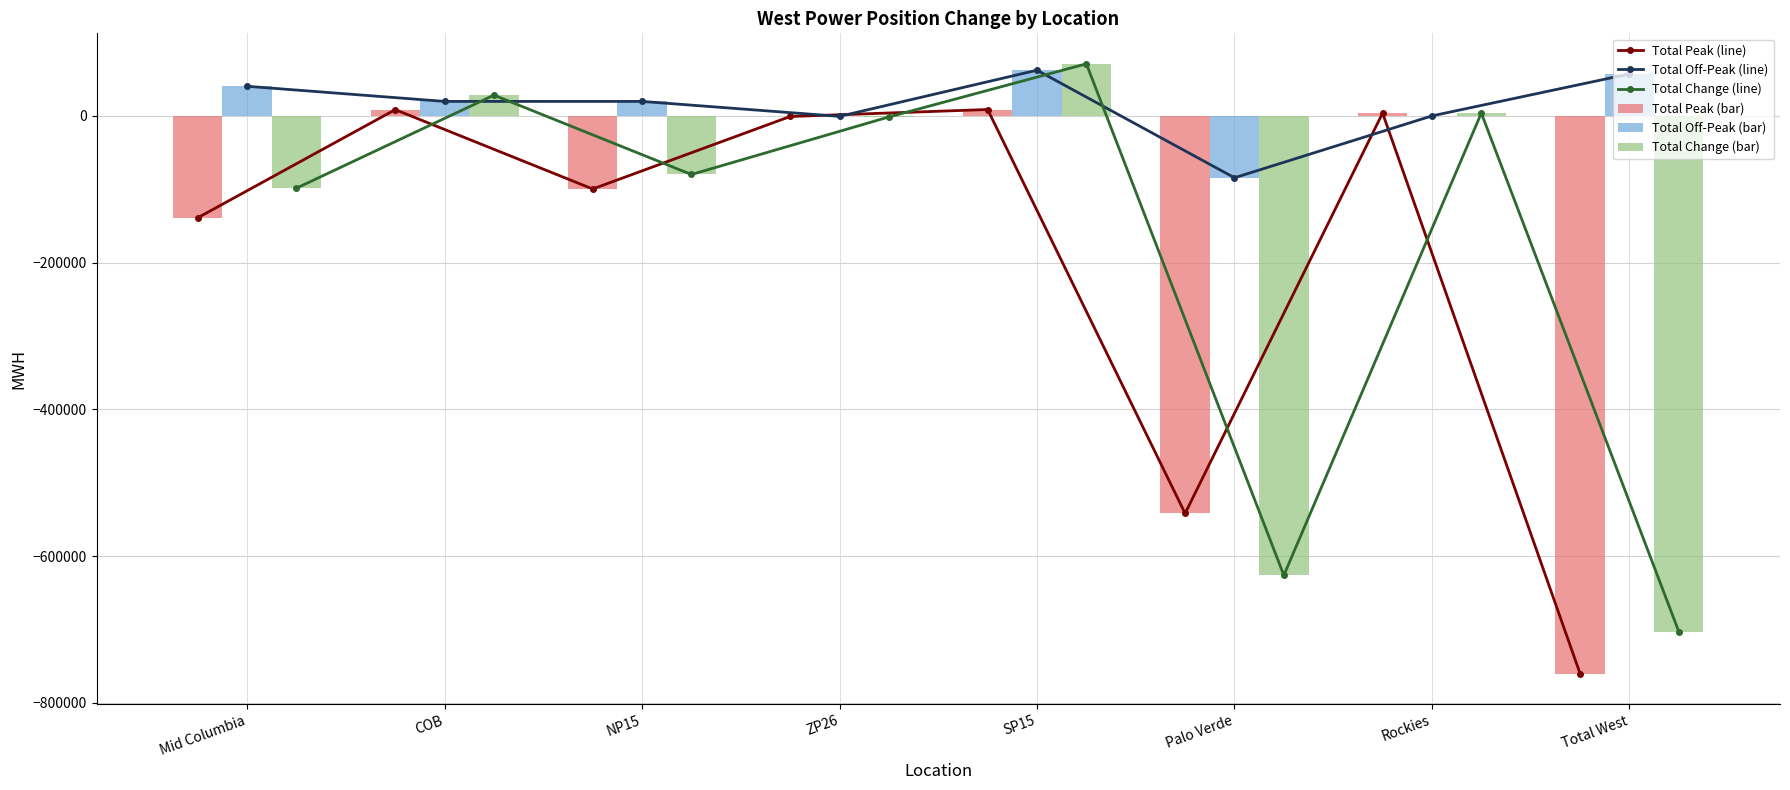

The value of Total Off-Peak (line) at Total West is 57168.5. True or false?

True